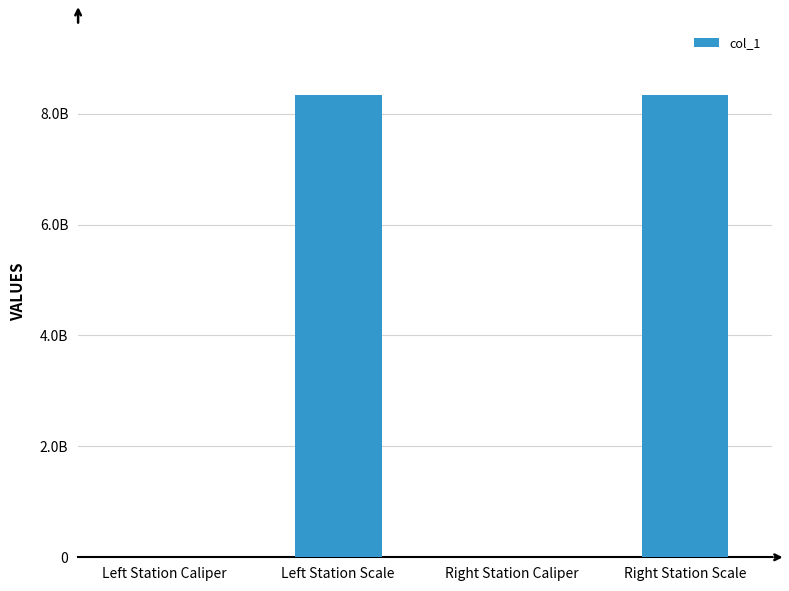

What is the change in value from Left Station Scale to Right Station Caliper?

-8339993143